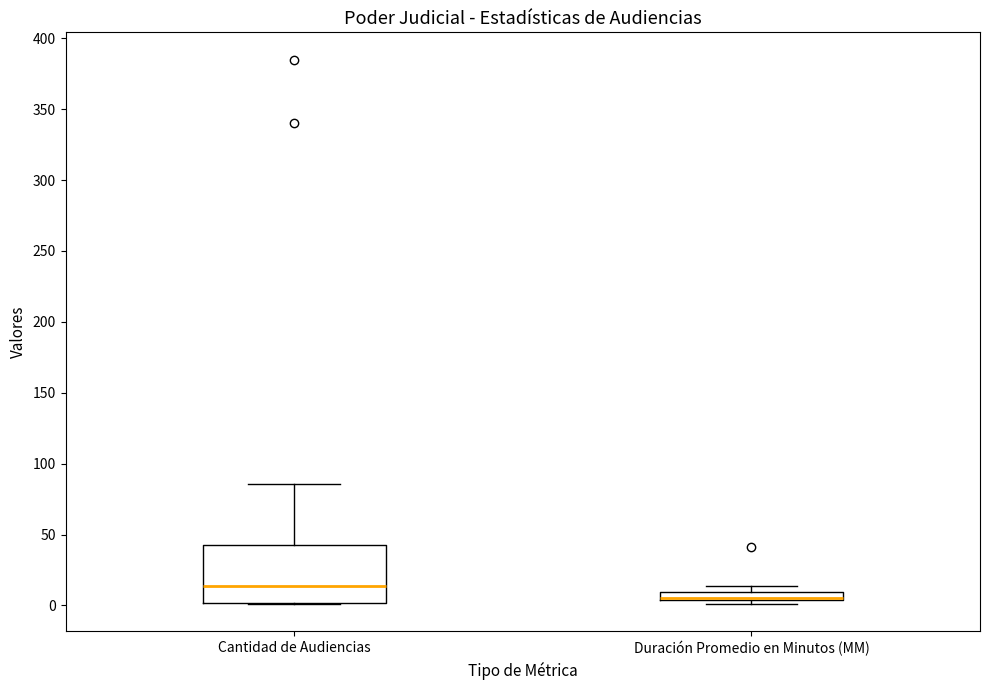

Which box is the tallest, from its lower edge to its upper edge?

Cantidad de Audiencias